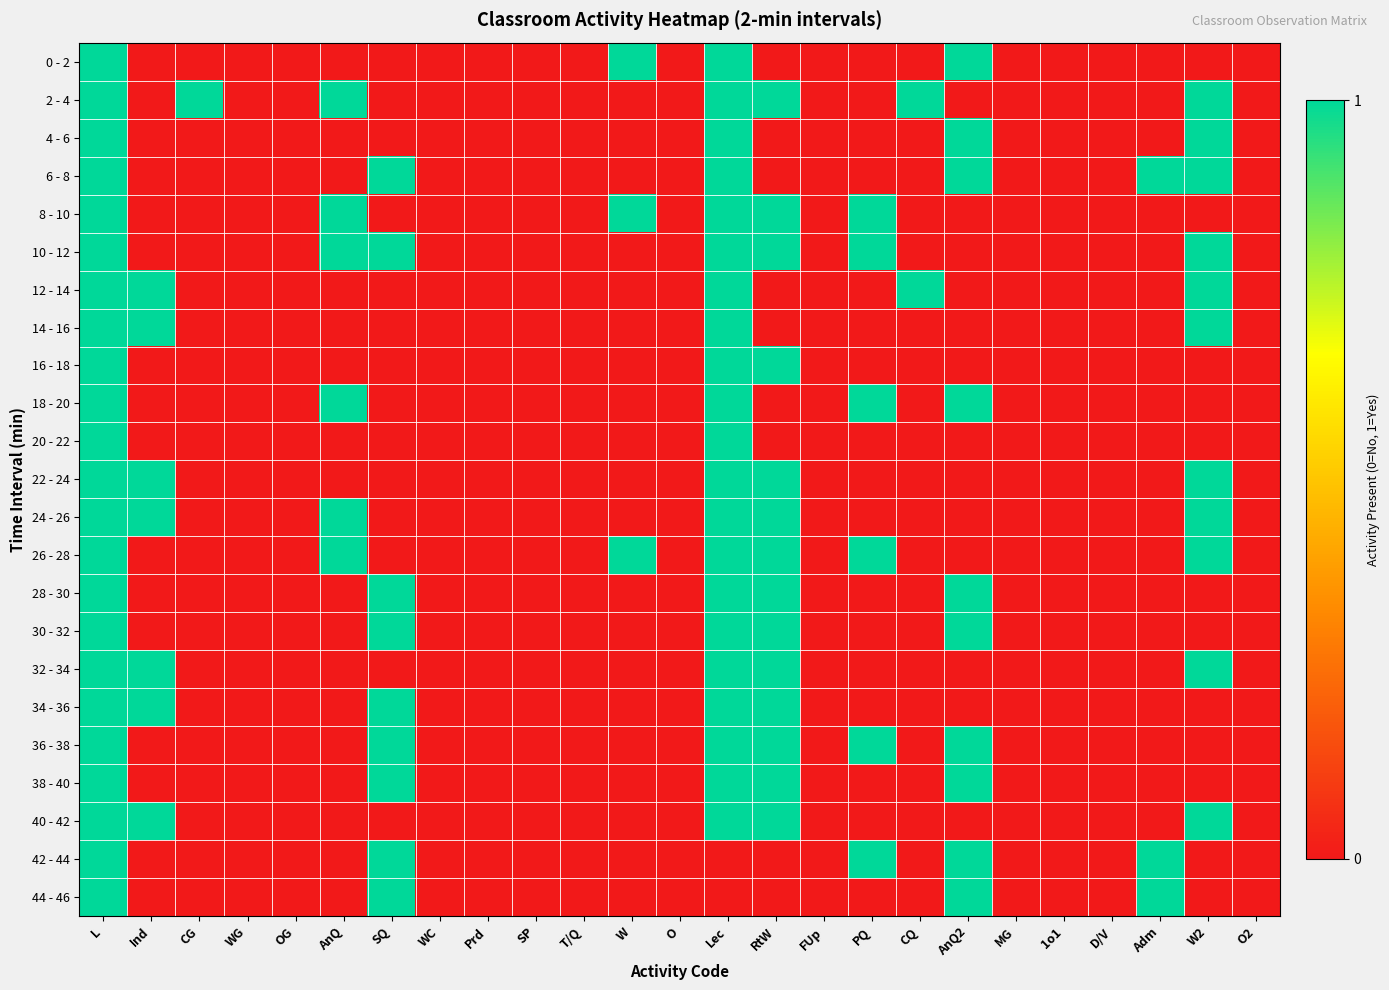

At how many categories does at least one series exceed 0?

13